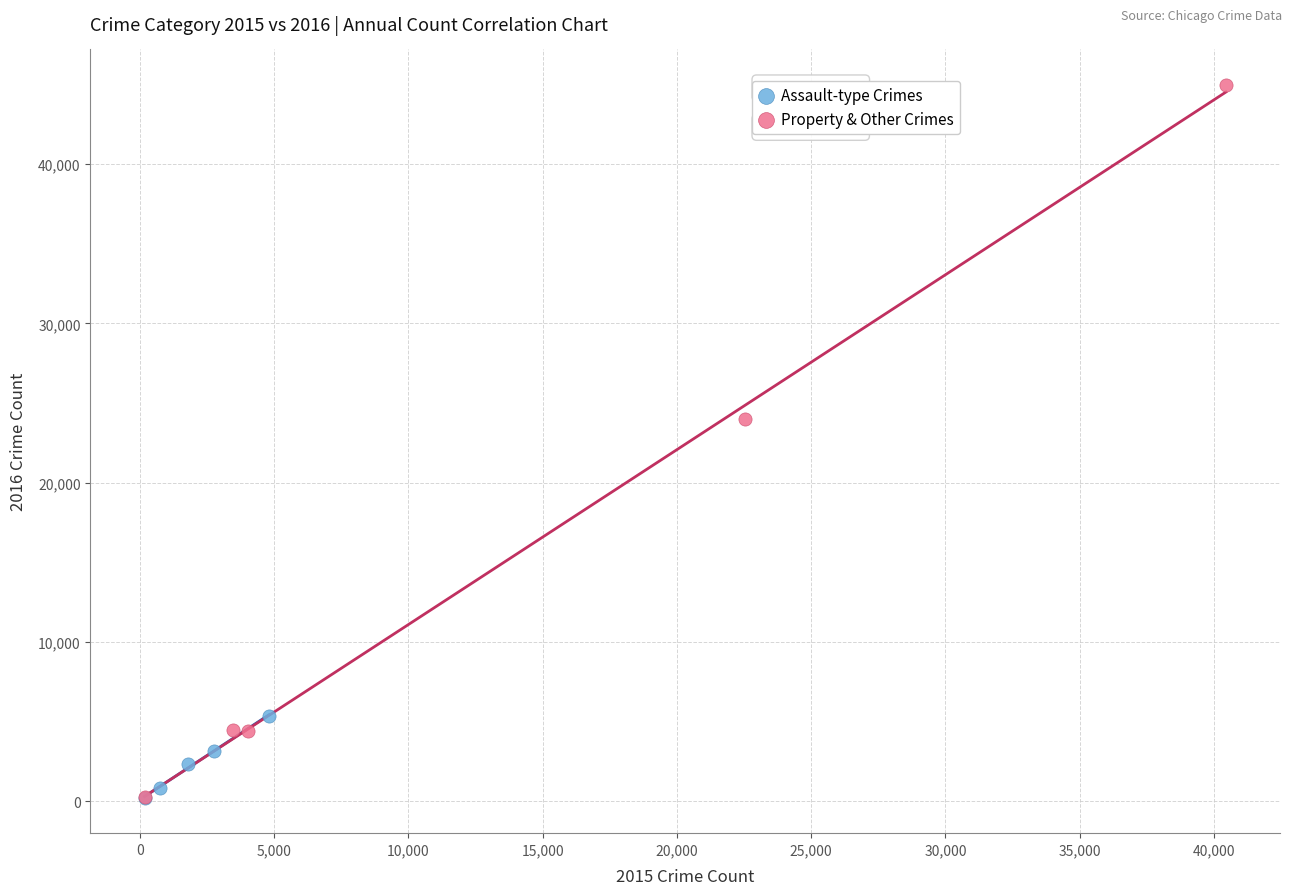

Which series has the widest spread of Y values?

Property & Other Crimes